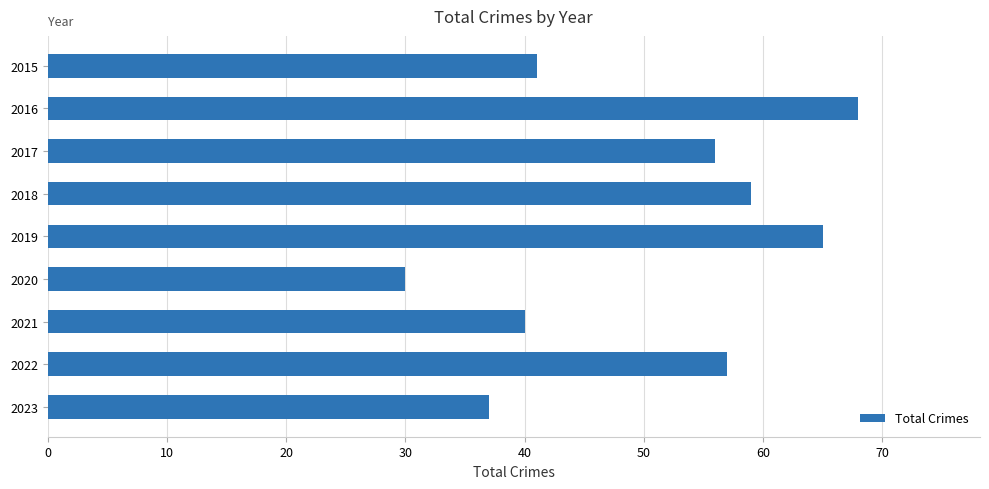

What is the difference between the maximum and minimum values?

38